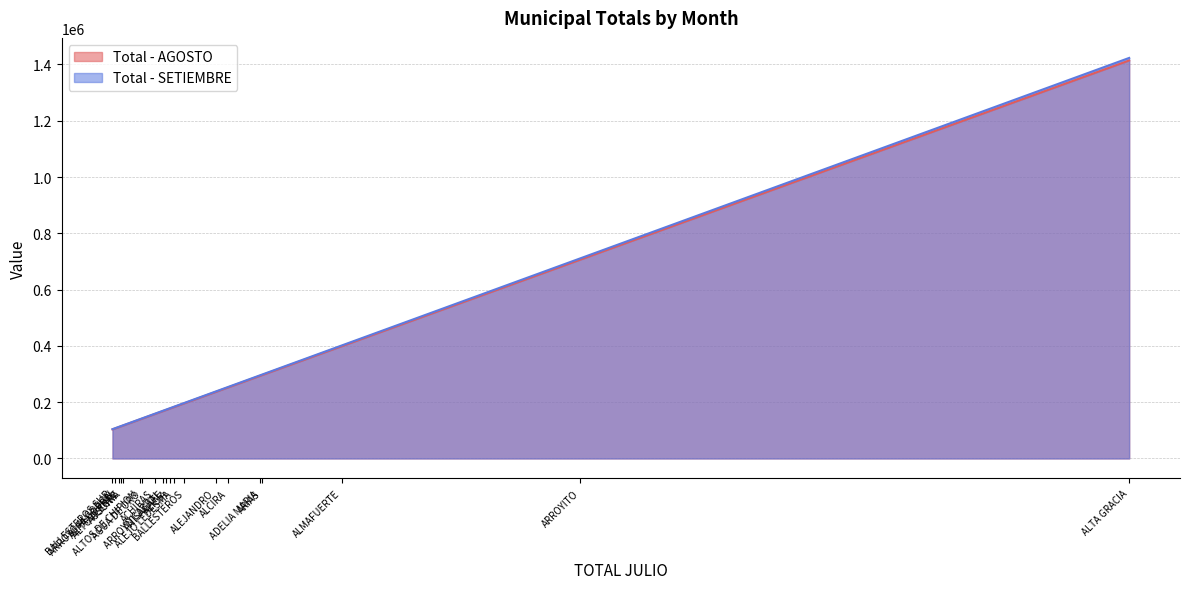

Reading left to right, transcribe all the data shown in this chart.

Total - AGOSTO: ACHIRAS=157950	ADELIA MARIA=294060	AGUA DE ORO=141821	ALCIRA=252632	ALEJANDRO=236696	ALEJO LEDESMA=182113	ALICIA=178021	ALMAFUERTE=398902	ALPA CORRAL=111525	ALTA GRACIA=1414314	ALTO ALEGRE=114831	ALTOS DE CHIPION=138426	ANISACATE=172317	ARIAS=295846	ARROYITO=706548	ARROYO ALGODON=107253	ARROYO CABRAL=168577	AUSONIA=117049	BALLESTEROS=196102	BALLESTEROS SUR=103404
Total - SETIEMBRE: ACHIRAS=158955	ADELIA MARIA=295932	AGUA DE ORO=142724	ALCIRA=254240	ALEJANDRO=238203	ALEJO LEDESMA=183273	ALICIA=179154	ALMAFUERTE=401441	ALPA CORRAL=112235	ALTA GRACIA=1423318	ALTO ALEGRE=115562	ALTOS DE CHIPION=139307	ANISACATE=173414	ARIAS=297729	ARROYITO=711046	ARROYO ALGODON=107936	ARROYO CABRAL=169651	AUSONIA=117795	BALLESTEROS=197351	BALLESTEROS SUR=104062